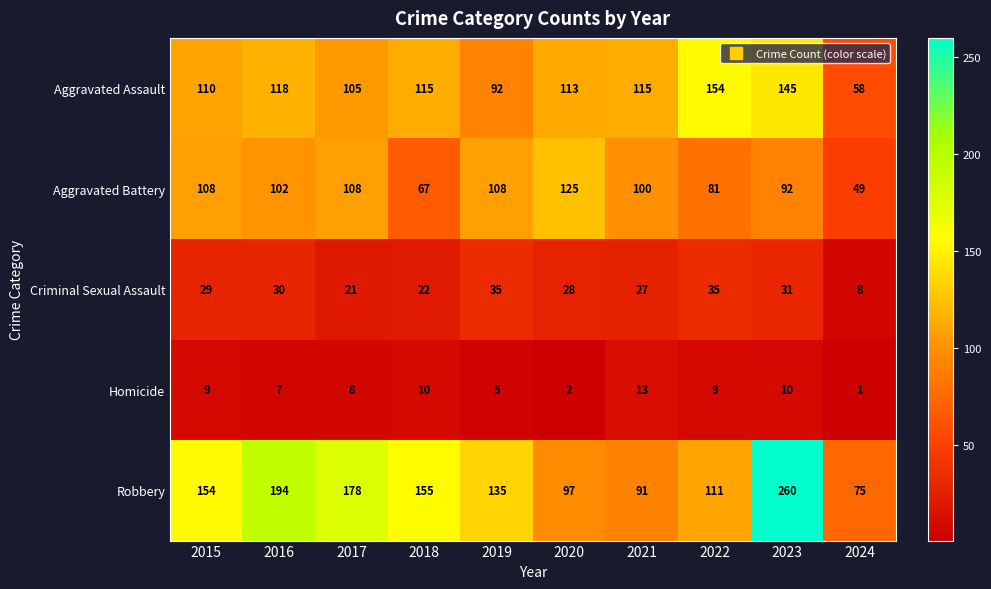

The value of Aggravated Battery at 2017 is 108. True or false?

True